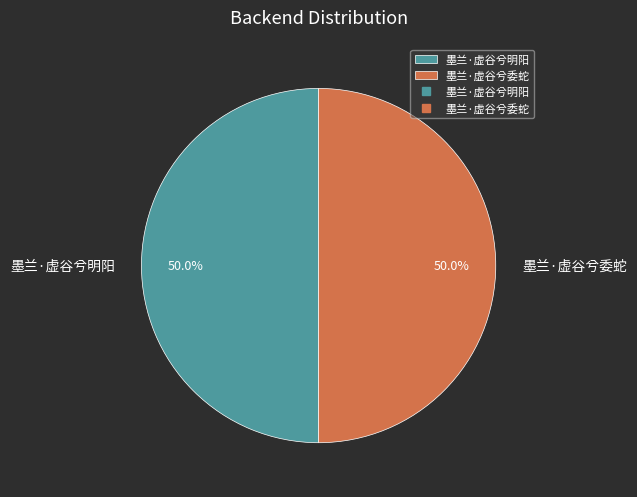

Do 墨兰·虚谷兮委蛇 and 墨兰·虚谷兮明阳 together represent more than half of the pie?

Yes